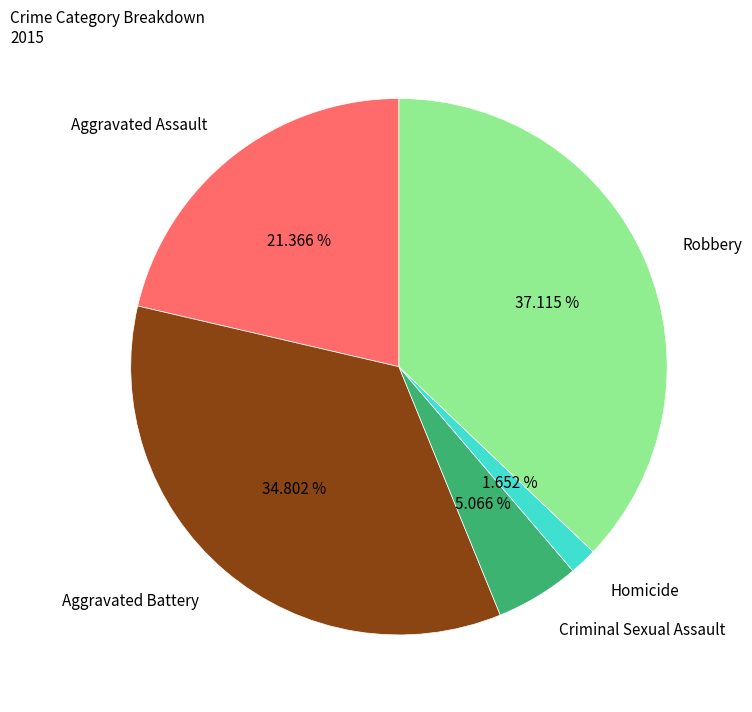

To the nearest percent, what is the difference between the largest and smallest slice percentages?

35%